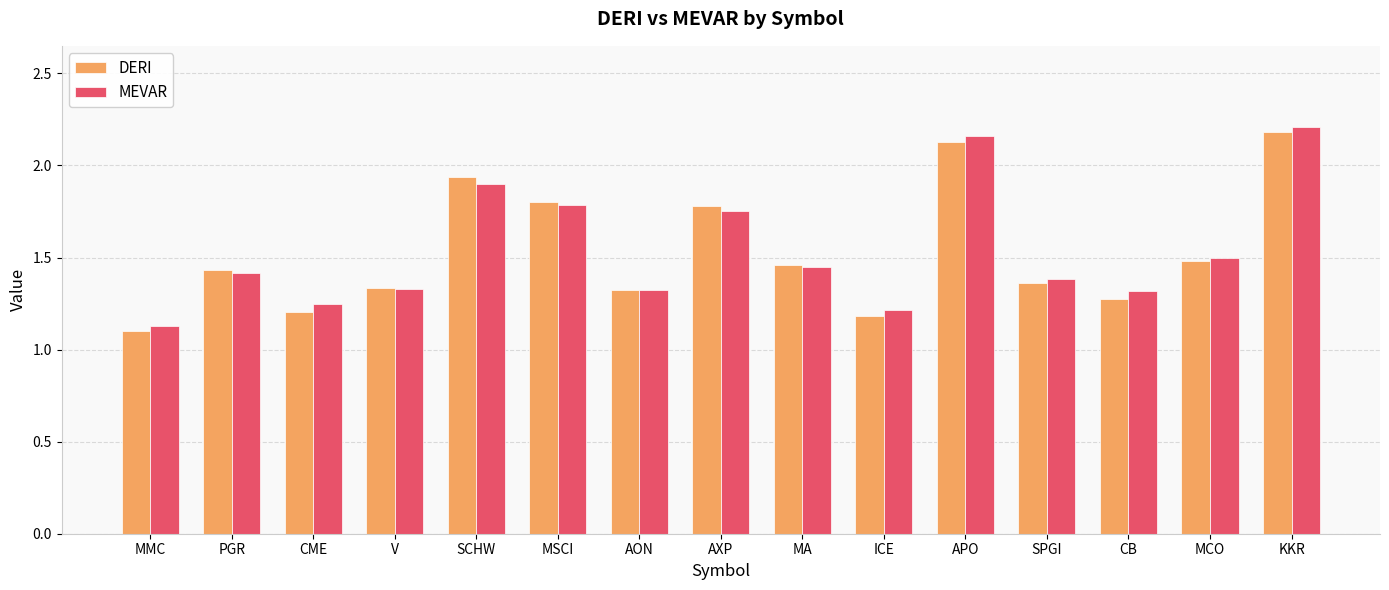

Which series changed the most between ICE and KKR?

DERI